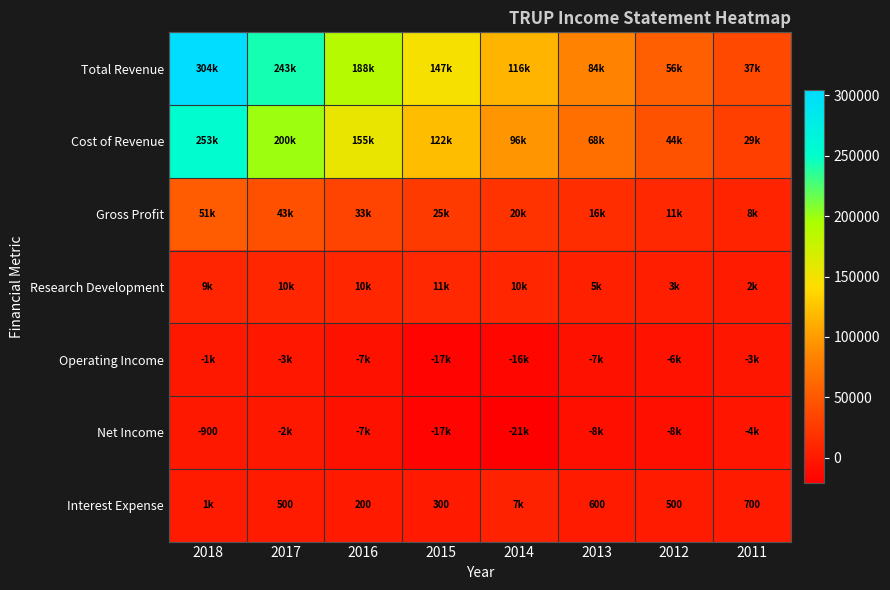

True or false: Interest Expense has a value of 500 at 2012.

True